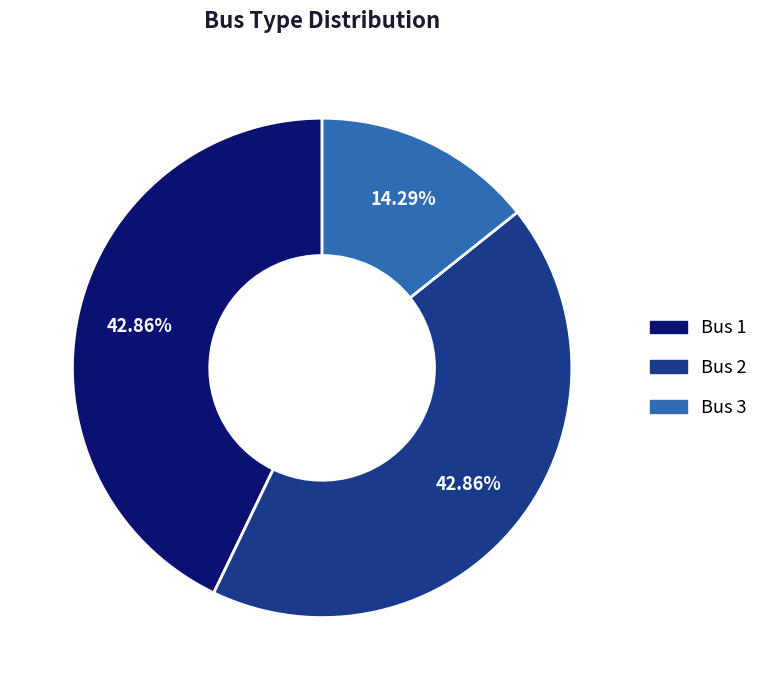

To the nearest percent, what portion does Bus 2 represent?

43%